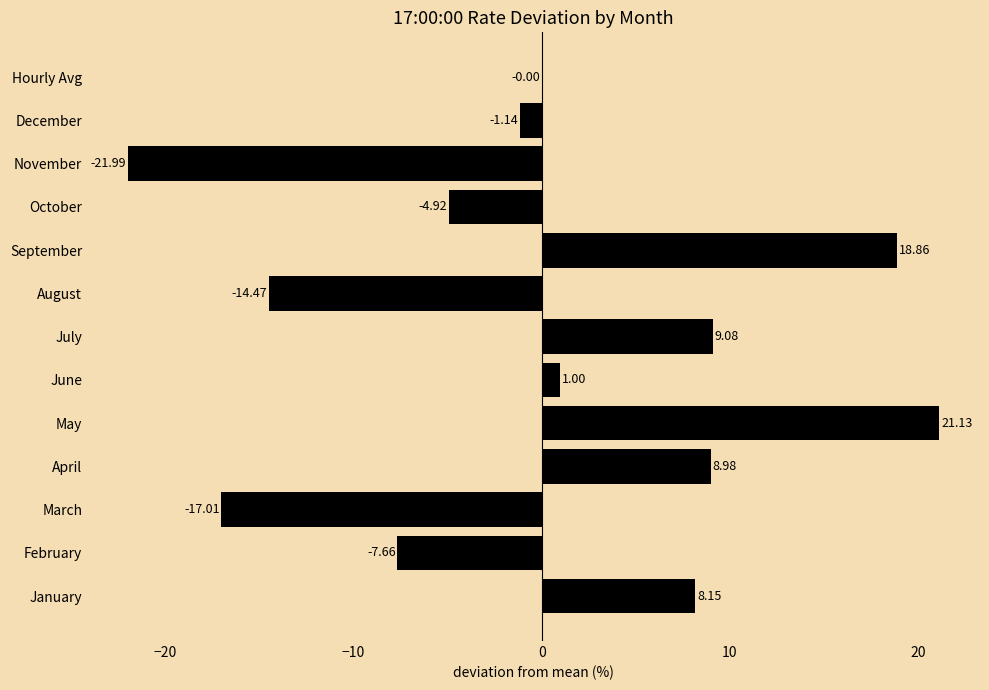

What is the greatest value displayed?

21.1